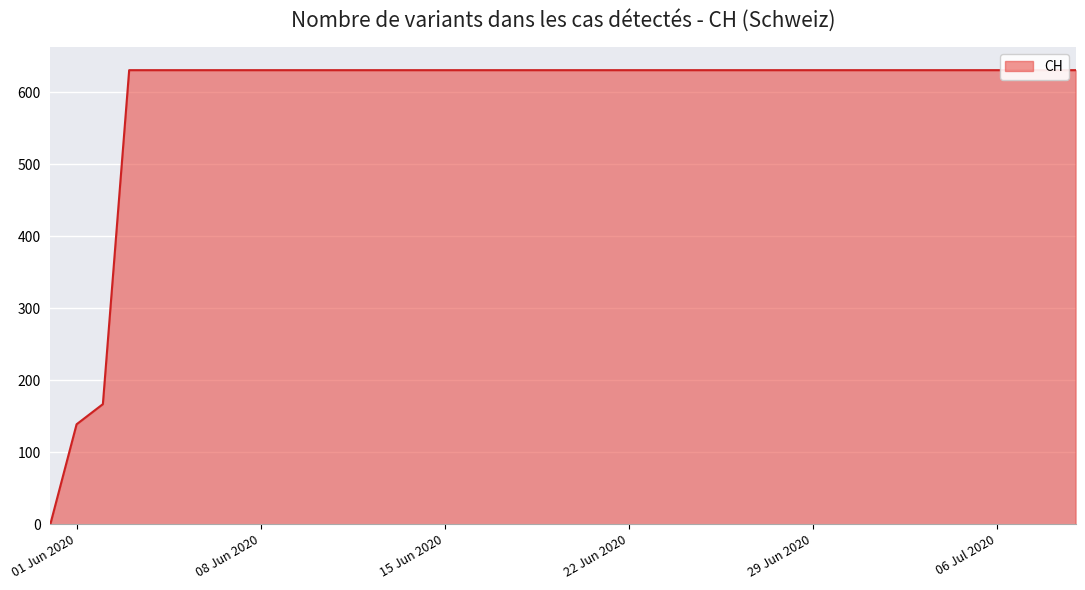

Which has a higher value, 2020-07-03 or 2020-07-05?

2020-07-03